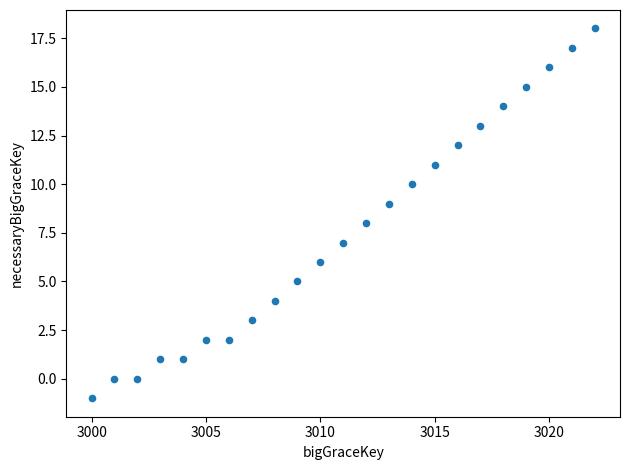

What is the range of Y values (max minus min)?

19